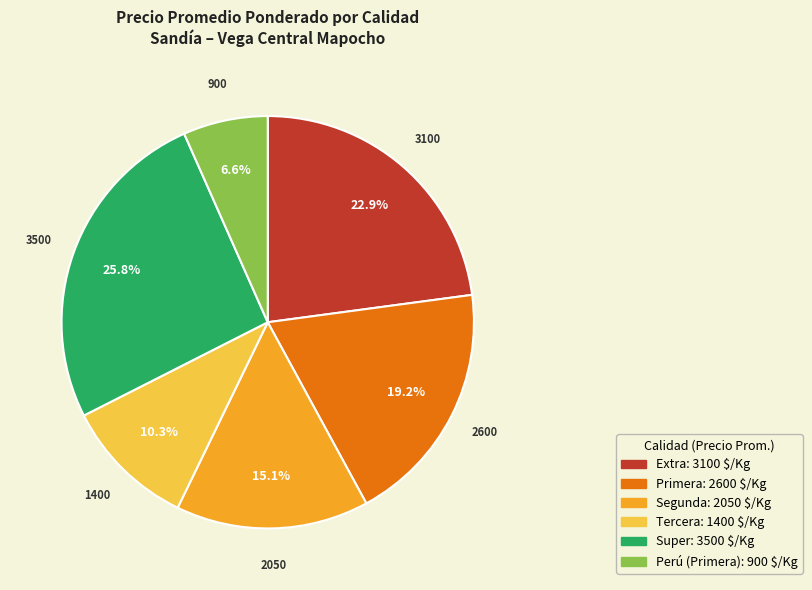

How many segments does this pie chart have?

6